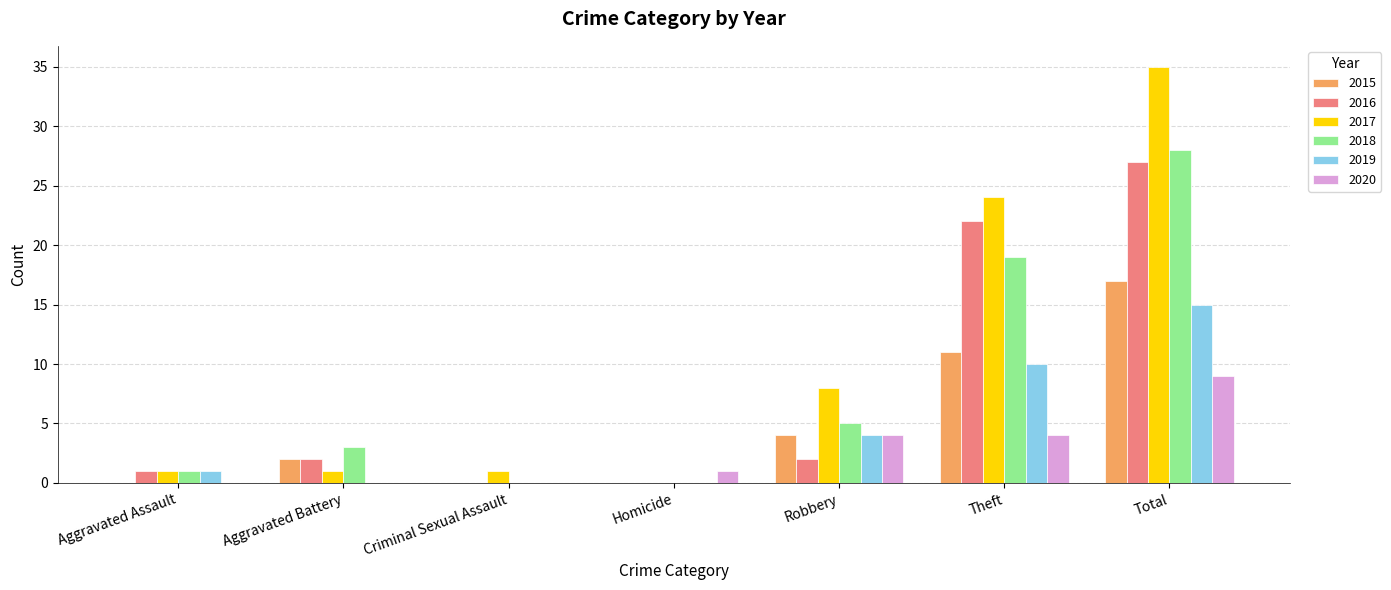

How many series are shown in this chart?

6